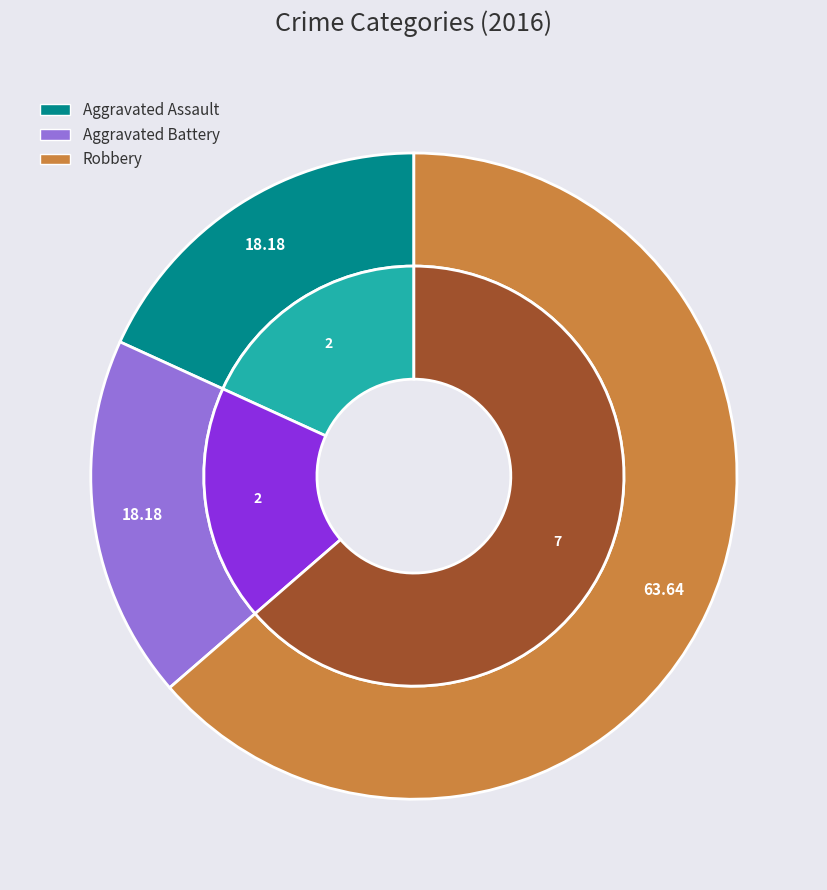

How many slices are in this pie chart?

3